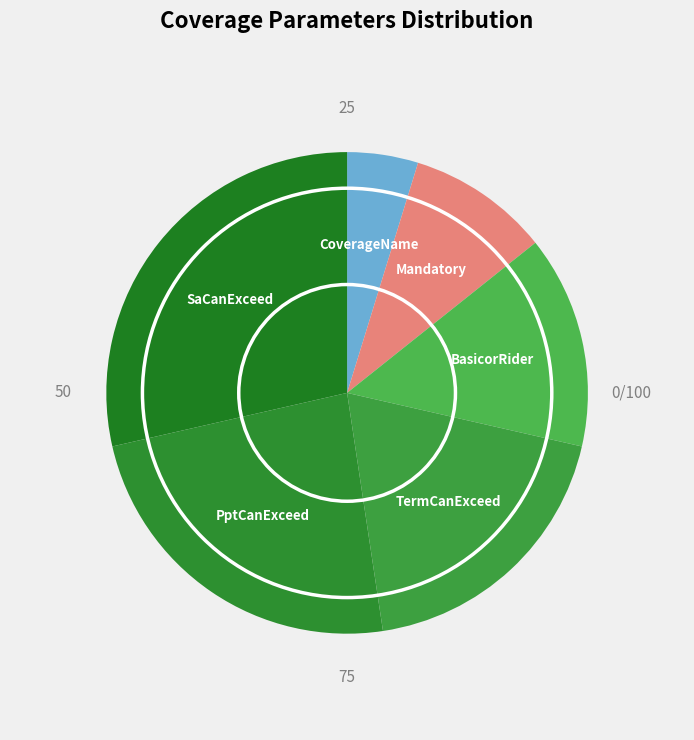

Which has a higher value, TermCanExceed or SaCanExceed?

SaCanExceed